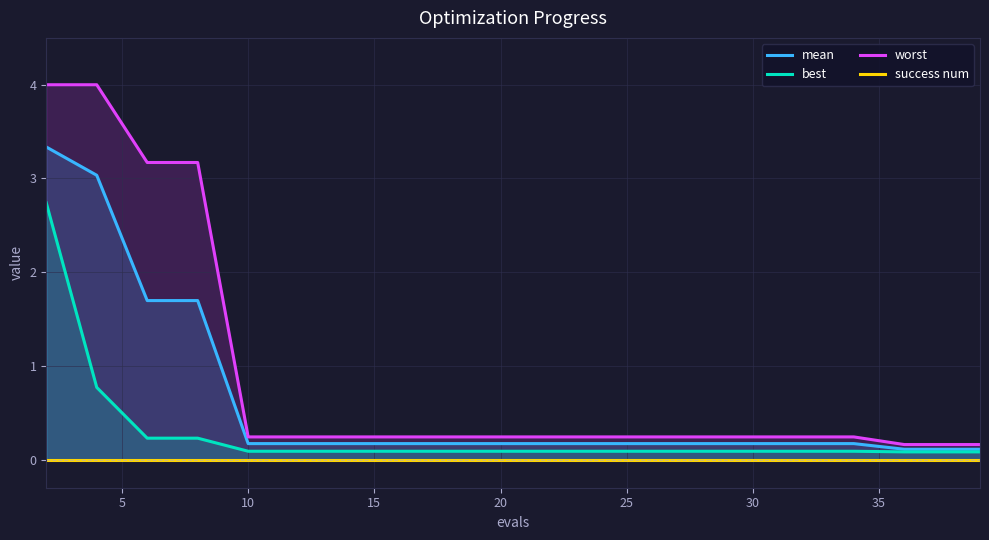

At how many categories does at least one series exceed 3?

4